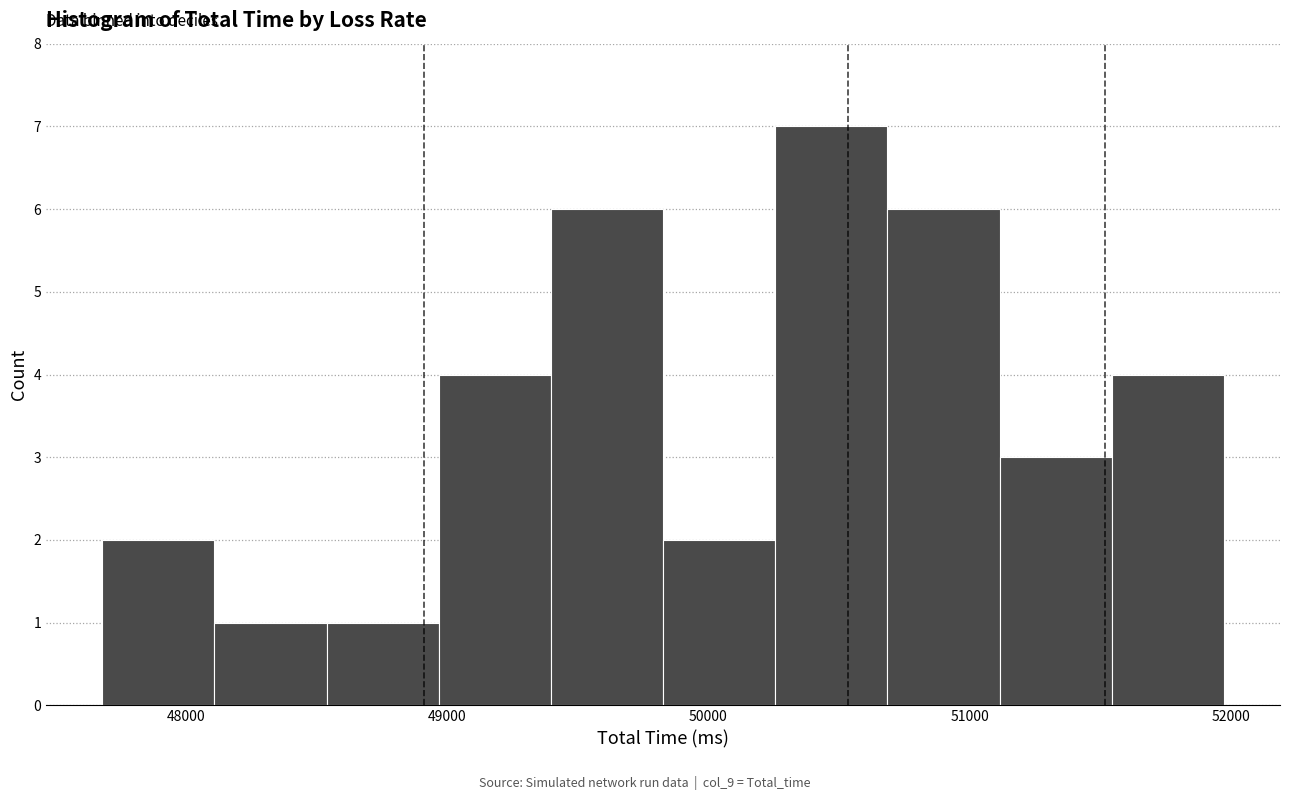

How tall is the bar that spans 51100 to 51500 on the x-axis? Neither the bar edges nor the heights are printed on the chart, so give them approximately, as read against the axes.

3